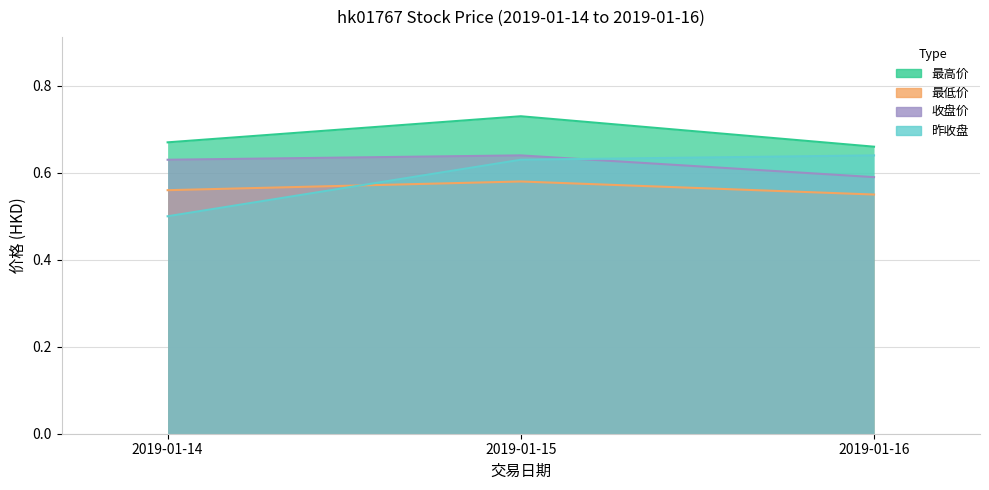

Which category has the lowest value in the 最高价 series?

2019-01-16